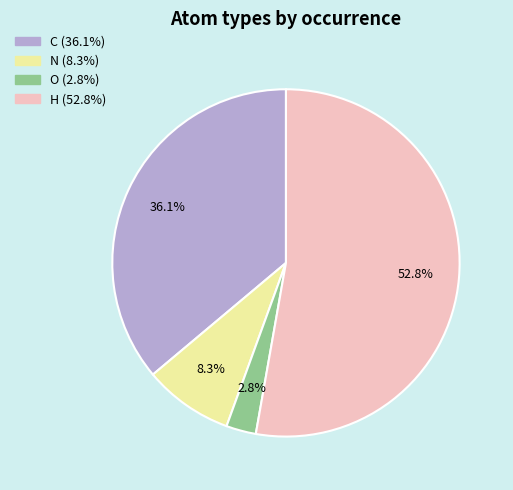

To the nearest percent, what is the difference between the H and C slice percentages?

17%